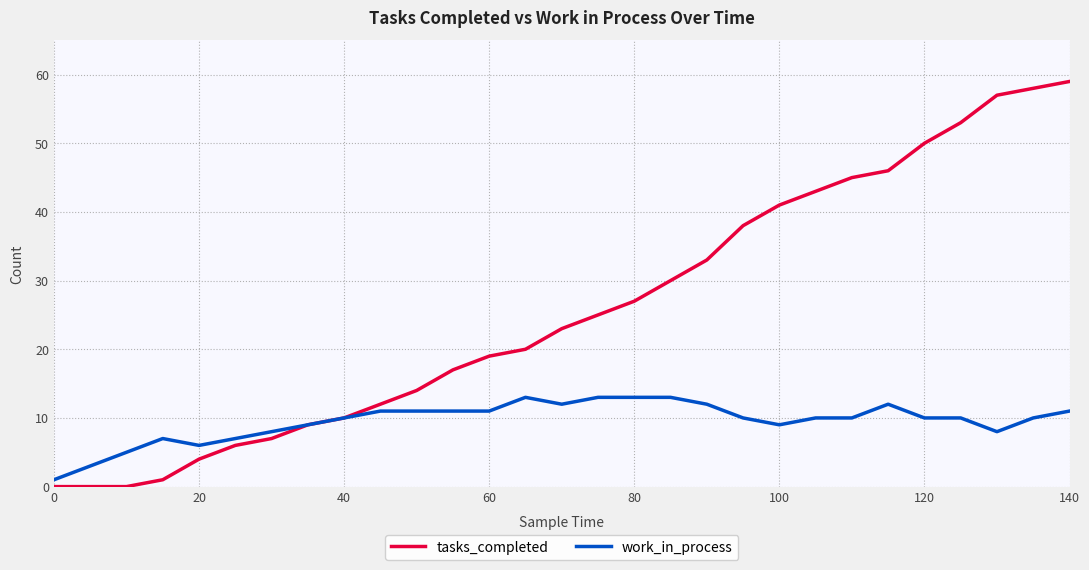

What is the maximum value shown in the chart?

59